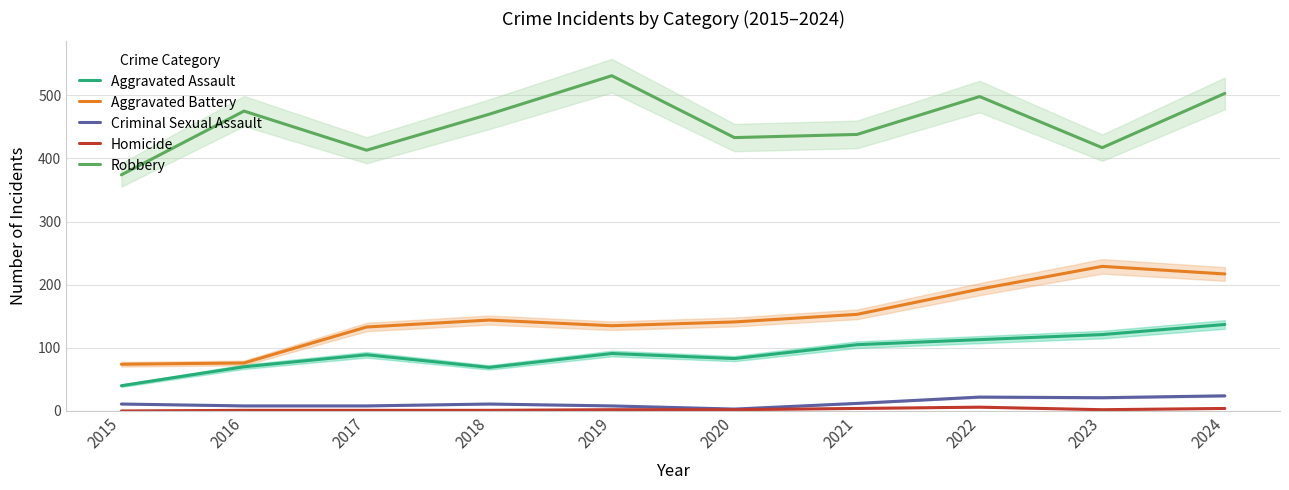

What is the lowest value of the Aggravated Battery series?

74